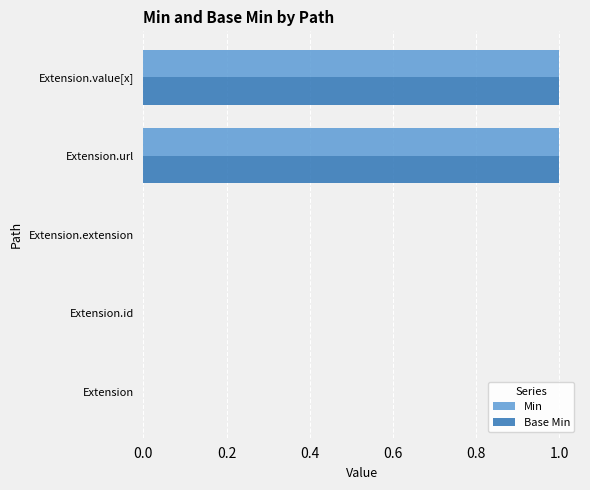

Is it true that Base Min equals 1 at Extension.url?

True